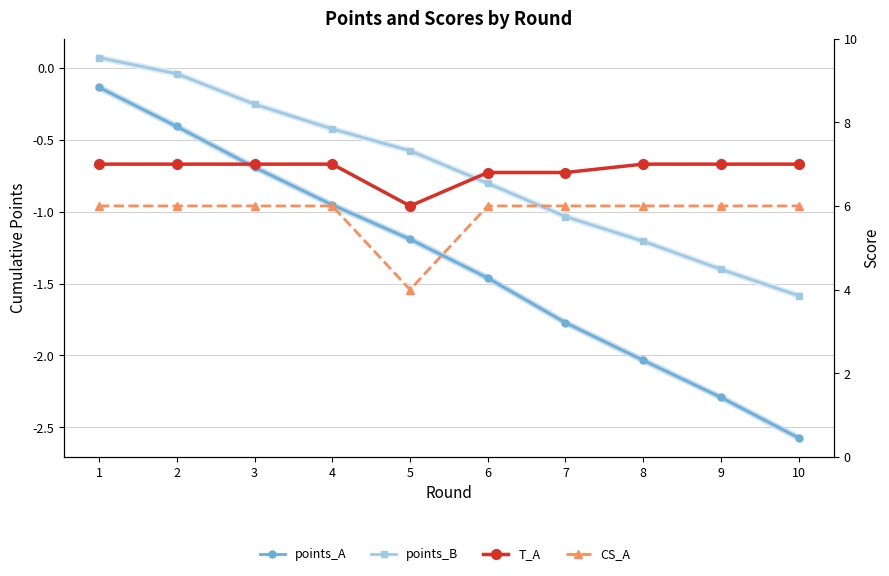

Which category has the lowest value across all series?

10